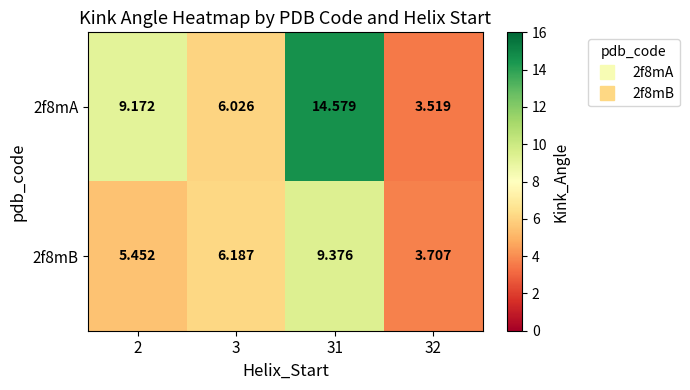

Count the number of data series in this chart.

2